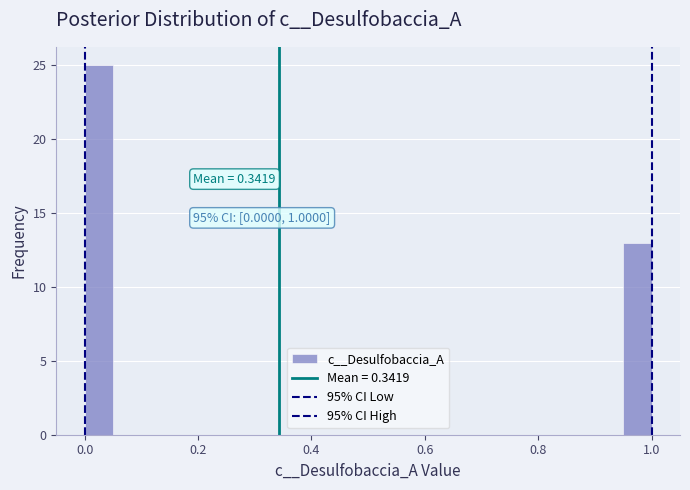

Read against the x-axis, roughly where is the centre of the tallest bar?

0.02